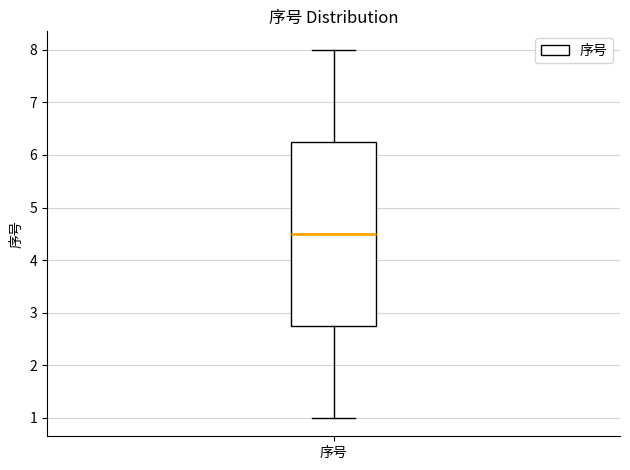

Transcribe this box plot: give where the median line is, the range the box spans, and where the two whiskers end, as read against the y-axis. The values are not printed on the chart, so give them approximately, as read against the axis.

median 4.5, box 2.8 to 6.3, whiskers 1.0 to 8.0